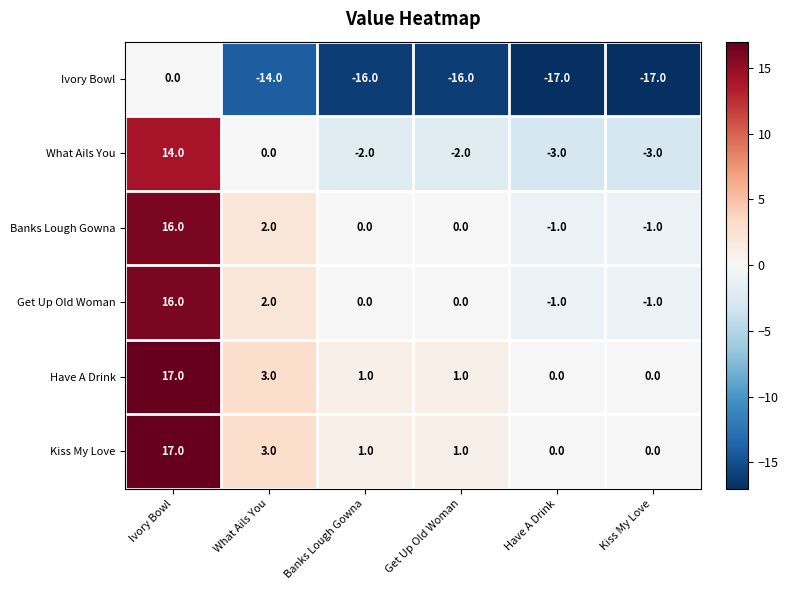

At which category is the sum across all series the highest?

Ivory Bowl